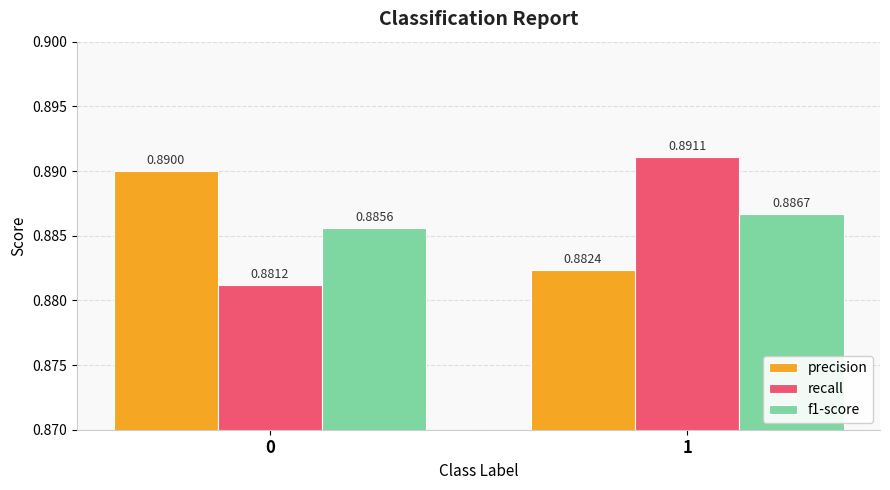

How many recall values are between 0 and 1?

2